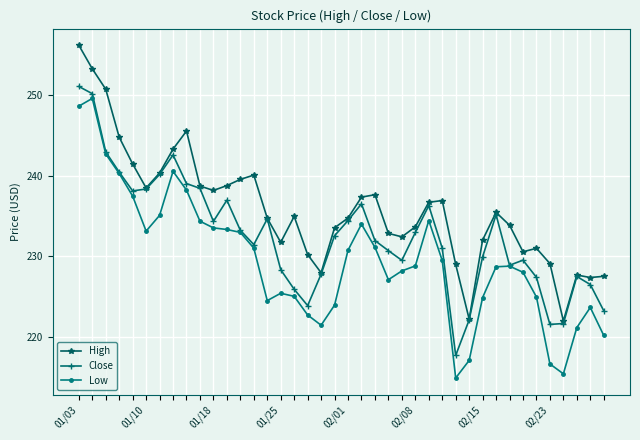

What is the average value of the Low series?

229.5